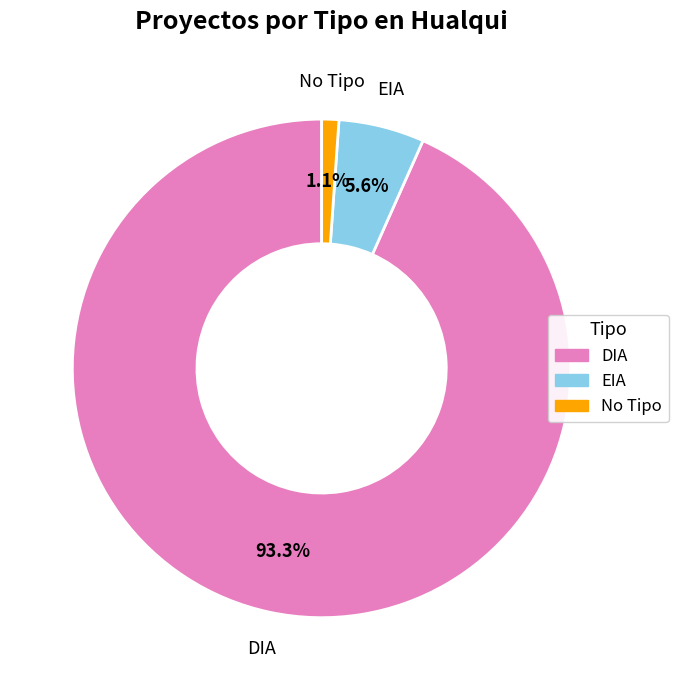

Count the number of slices in the pie.

3